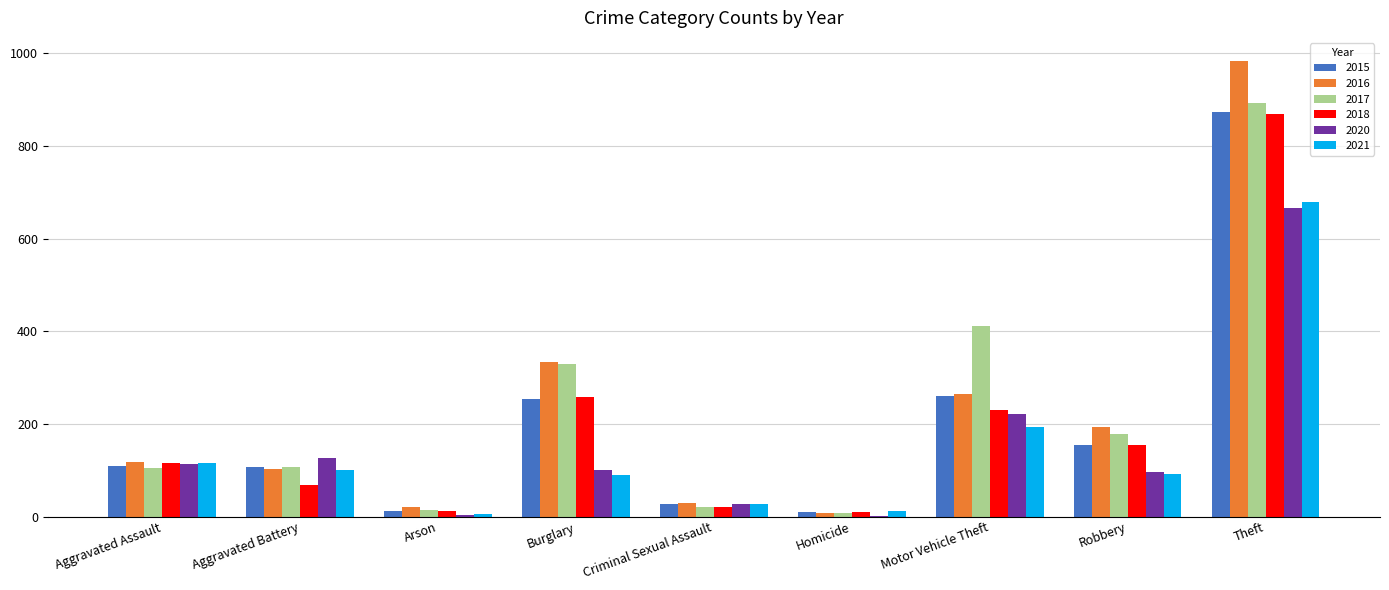

At which label does 2020 reach its peak?

Theft